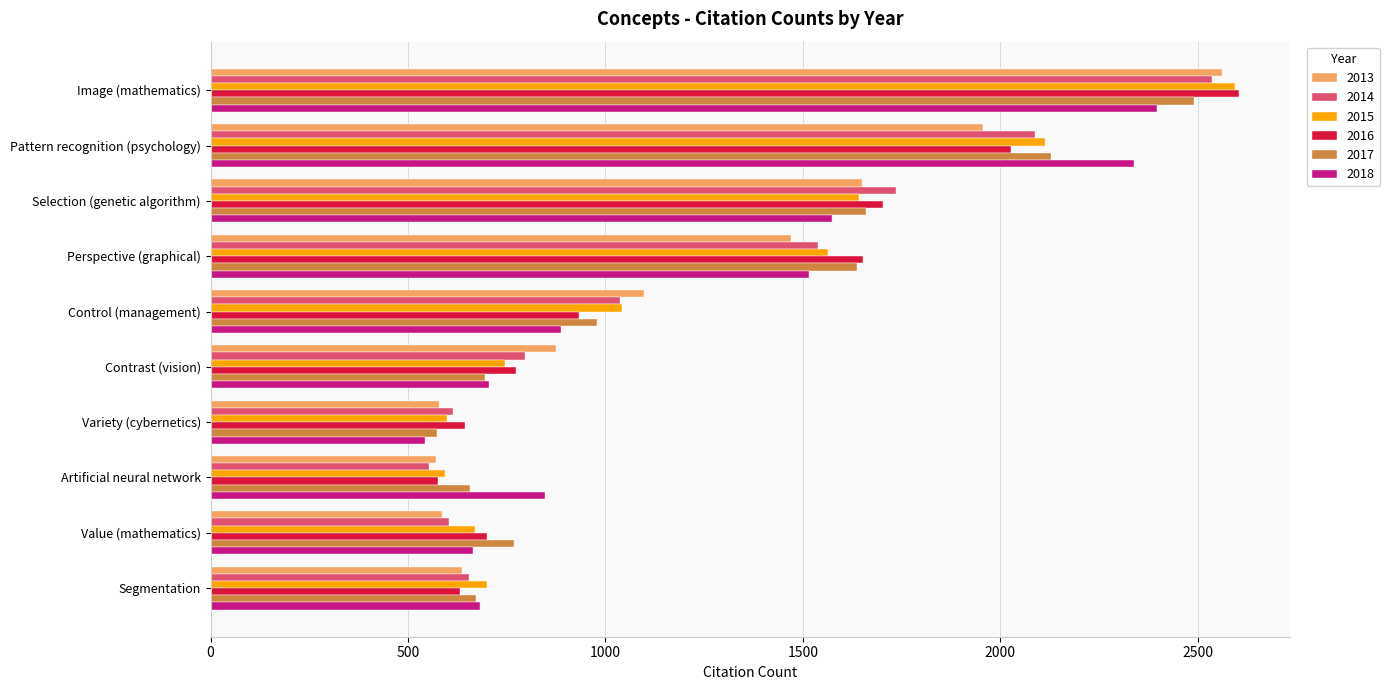

Where is 2014 nearest to the value 1545?

Perspective (graphical)